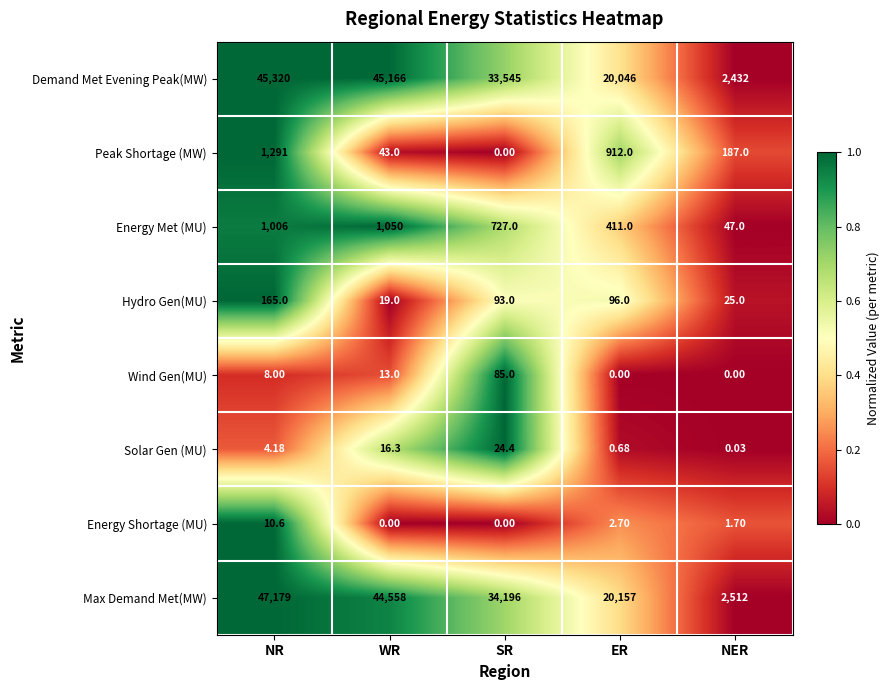

Which series has the largest total across all categories?

Max Demand Met(MW)